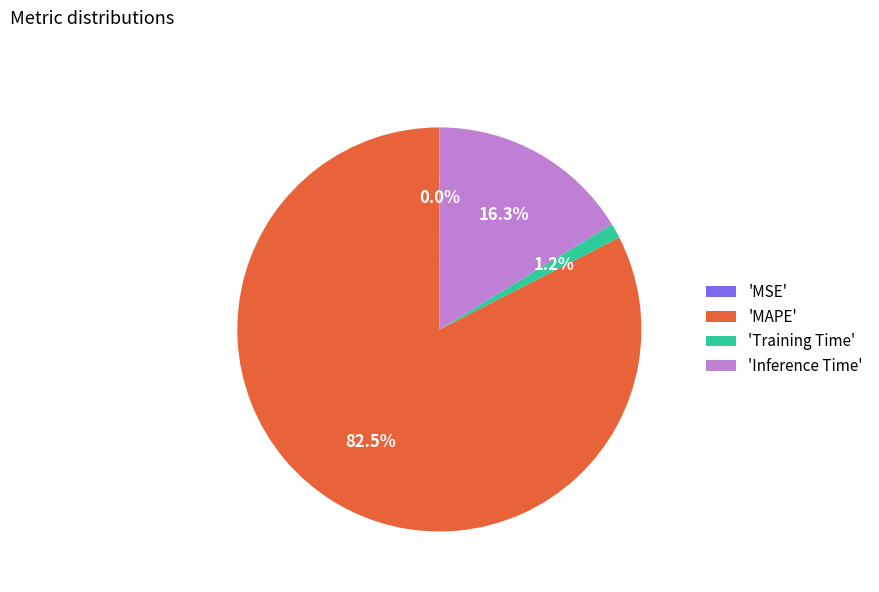

What is the total percentage of 'Training Time' and 'MAPE'?

83.7%